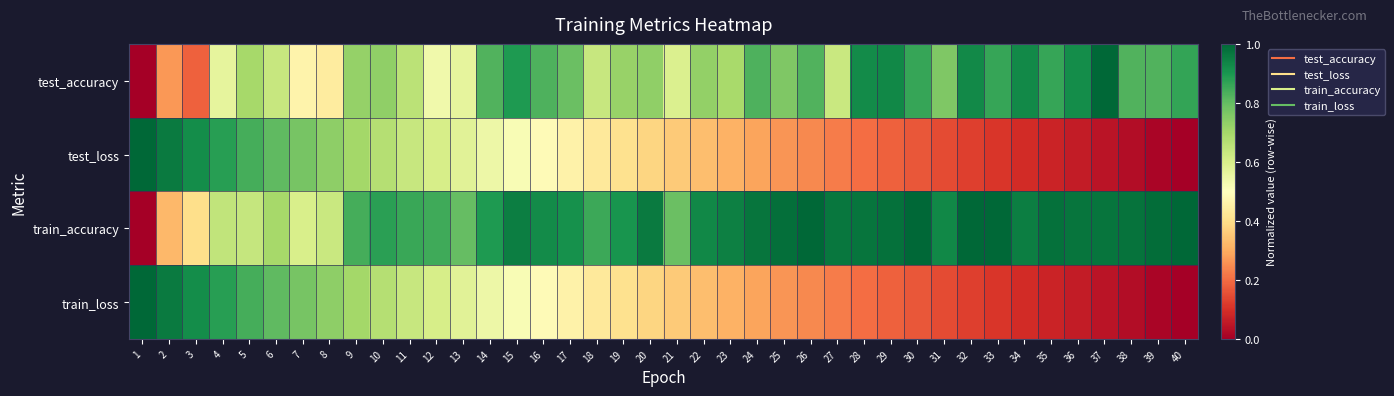

Reading left to right, transcribe all the data shown in this chart.

test_accuracy: 1=0.0	2=0.3	3=0.2	4=0.6	5=0.7	6=0.6	7=0.5	8=0.4	9=0.7	10=0.7	11=0.7	12=0.5	13=0.6	14=0.8	15=0.9	16=0.8	17=0.8	18=0.6	19=0.7	20=0.7	21=0.6	22=0.7	23=0.7	24=0.8	25=0.8	26=0.8	27=0.6	28=0.9	29=0.9	30=0.9	31=0.8	32=0.9	33=0.9	34=0.9	35=0.9	36=0.9	37=1.0	38=0.8	39=0.8	40=0.9
test_loss: 1=1.0	2=1.0	3=0.9	4=0.9	5=0.8	6=0.8	7=0.8	8=0.7	9=0.7	10=0.7	11=0.6	12=0.6	13=0.6	14=0.5	15=0.5	16=0.5	17=0.5	18=0.4	19=0.4	20=0.4	21=0.4	22=0.3	23=0.3	24=0.3	25=0.3	26=0.2	27=0.2	28=0.2	29=0.2	30=0.2	31=0.1	32=0.1	33=0.1	34=0.1	35=0.1	36=0.1	37=0.0	38=0.0	39=0.0	40=0.0
train_accuracy: 1=0.0	2=0.3	3=0.4	4=0.6	5=0.6	6=0.7	7=0.6	8=0.6	9=0.8	10=0.9	11=0.9	12=0.8	13=0.8	14=0.9	15=0.9	16=0.9	17=0.9	18=0.9	19=0.9	20=1.0	21=0.8	22=0.9	23=0.9	24=1.0	25=1.0	26=1.0	27=1.0	28=1.0	29=1.0	30=1.0	31=0.9	32=1.0	33=1.0	34=1.0	35=1.0	36=1.0	37=1.0	38=1.0	39=1.0	40=1.0
train_loss: 1=1.0	2=1.0	3=0.9	4=0.9	5=0.8	6=0.8	7=0.8	8=0.7	9=0.7	10=0.7	11=0.6	12=0.6	13=0.6	14=0.5	15=0.5	16=0.5	17=0.5	18=0.4	19=0.4	20=0.4	21=0.4	22=0.3	23=0.3	24=0.3	25=0.3	26=0.2	27=0.2	28=0.2	29=0.2	30=0.2	31=0.1	32=0.1	33=0.1	34=0.1	35=0.1	36=0.1	37=0.0	38=0.0	39=0.0	40=0.0